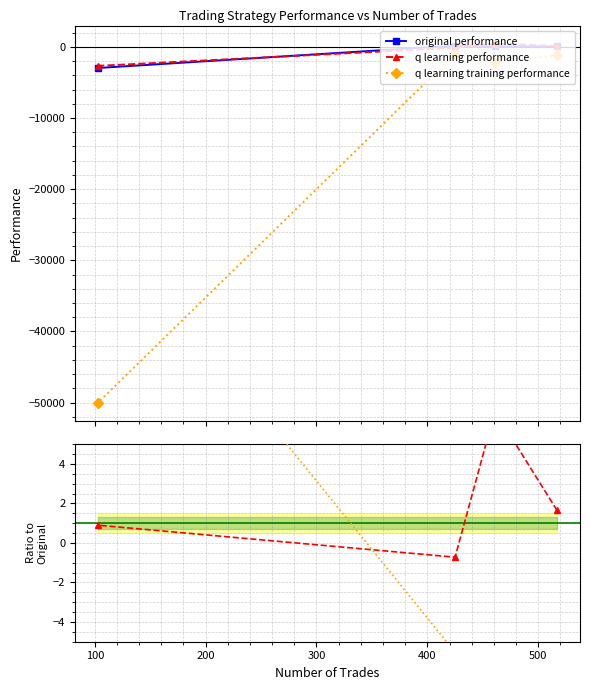

True or false: q learning performance has more than 1 interior local peaks.

False